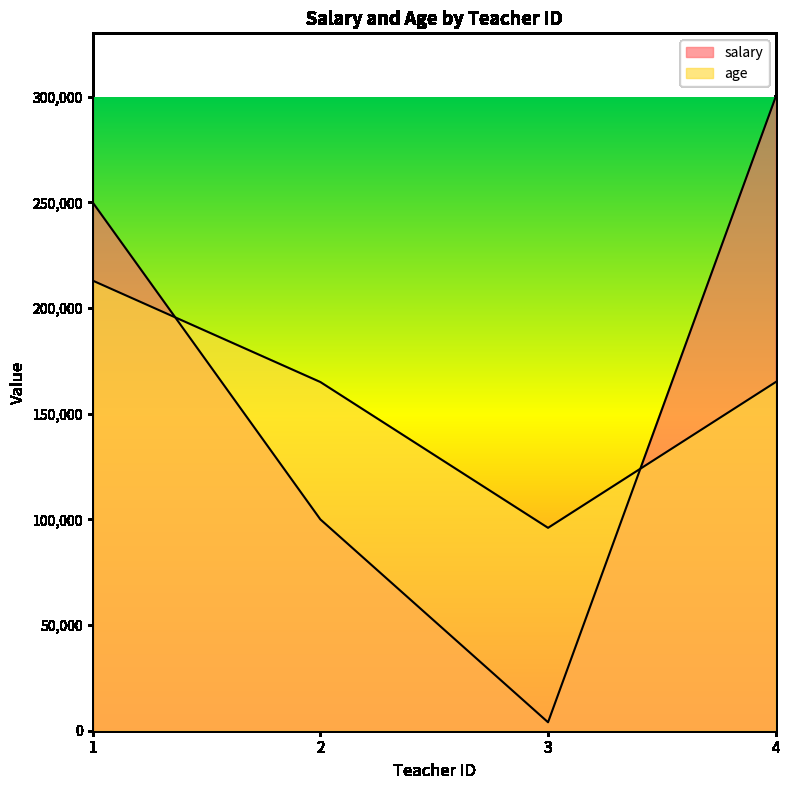

Between 1 and 4, which series saw the biggest shift?

salary